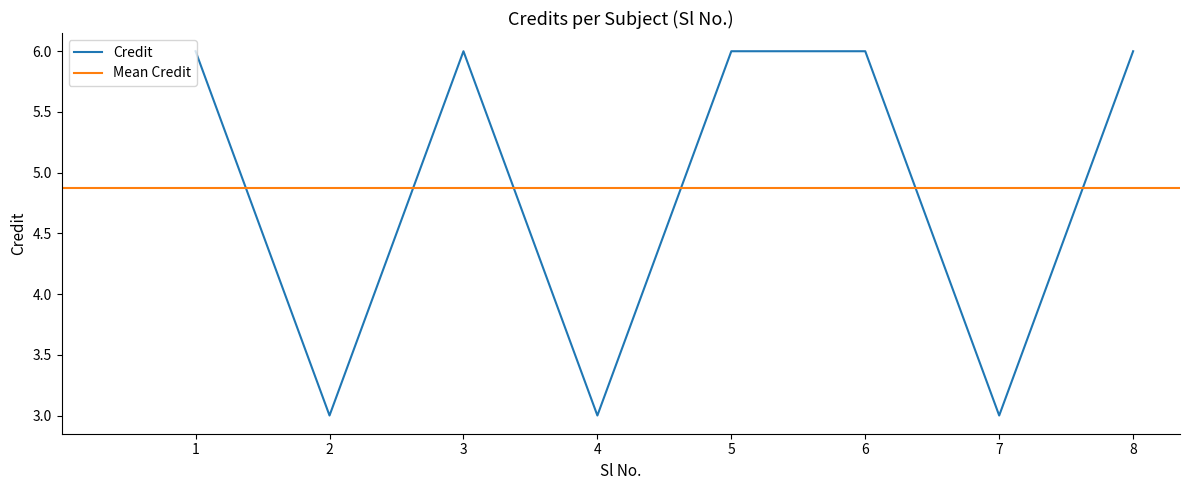

Does the chart display data point markers on the line(s)?

No